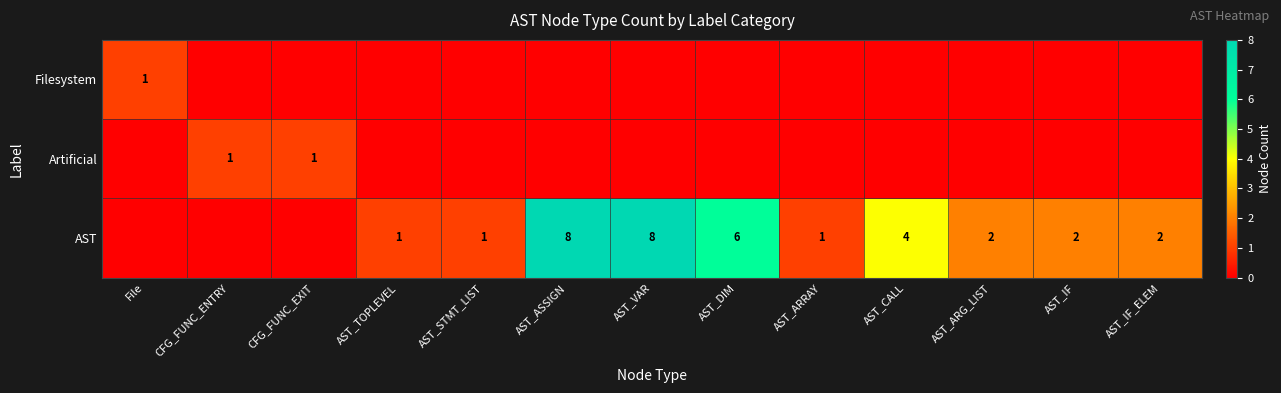

Is it true that AST equals 8 at AST_ASSIGN?

True